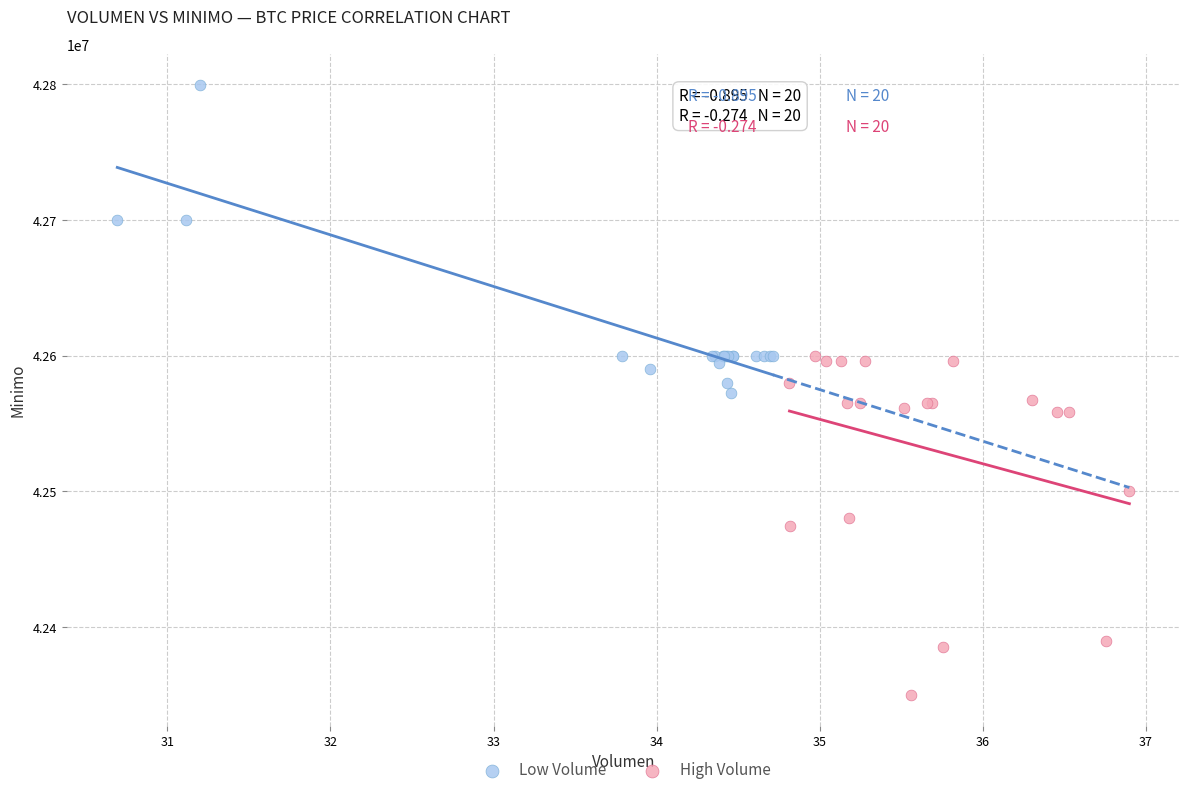

What are all the series names shown in the legend?

Low Volume, High Volume